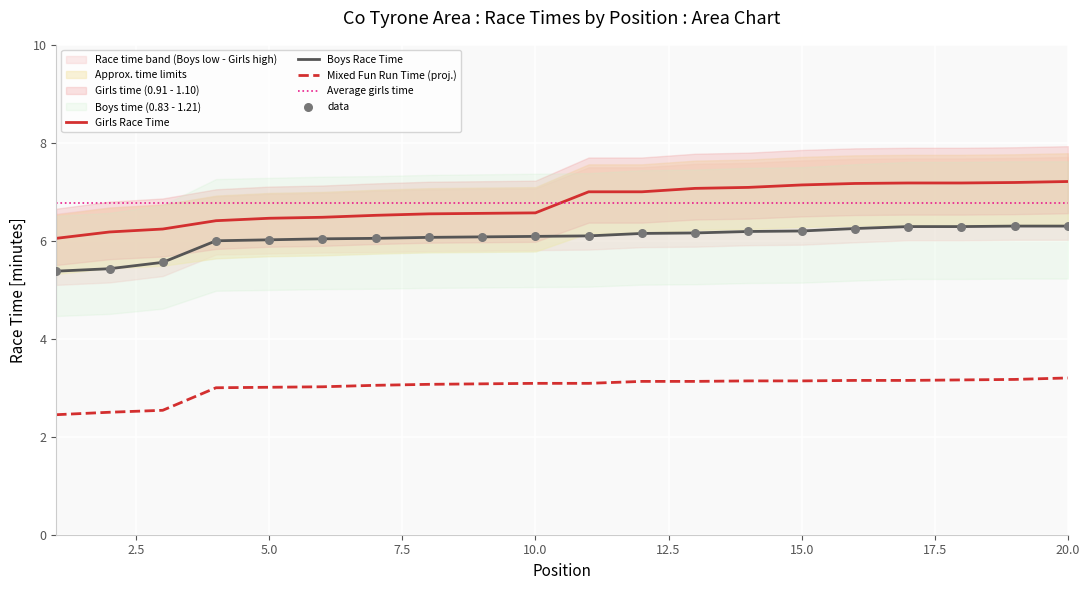

At how many categories does at least one series exceed 5?

20